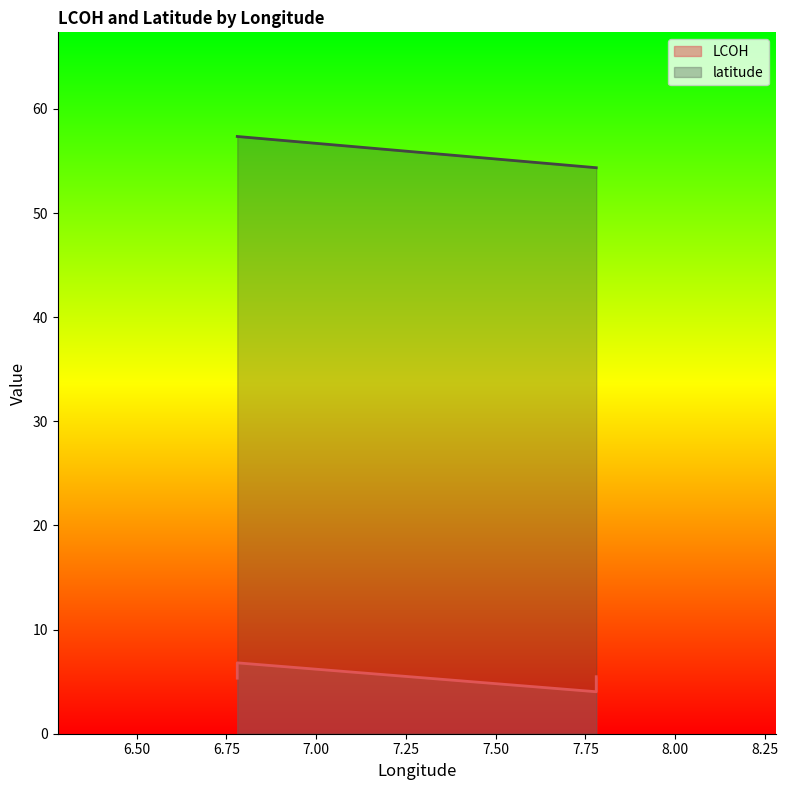

What is the spread (max minus min) of values at 6.78?

52.0